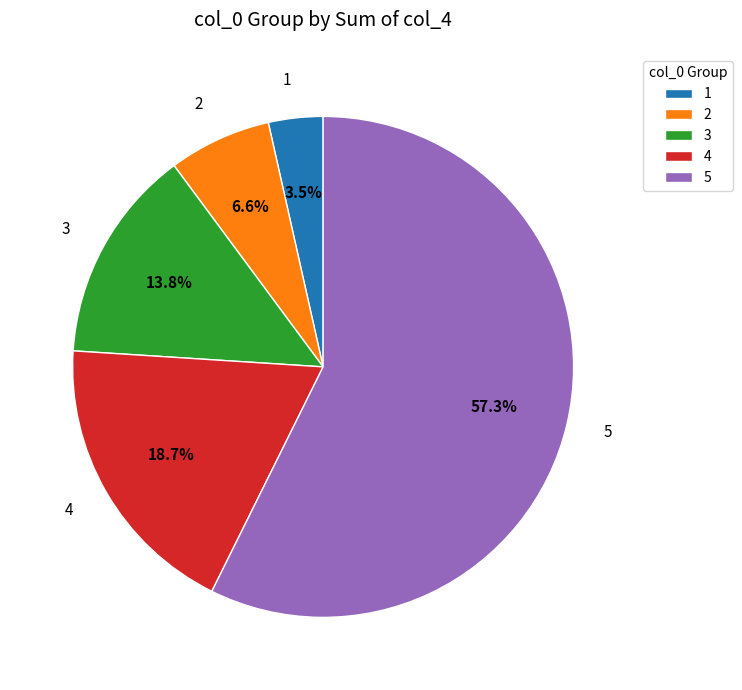

Is the sum of 1 and 3 greater than half?

No